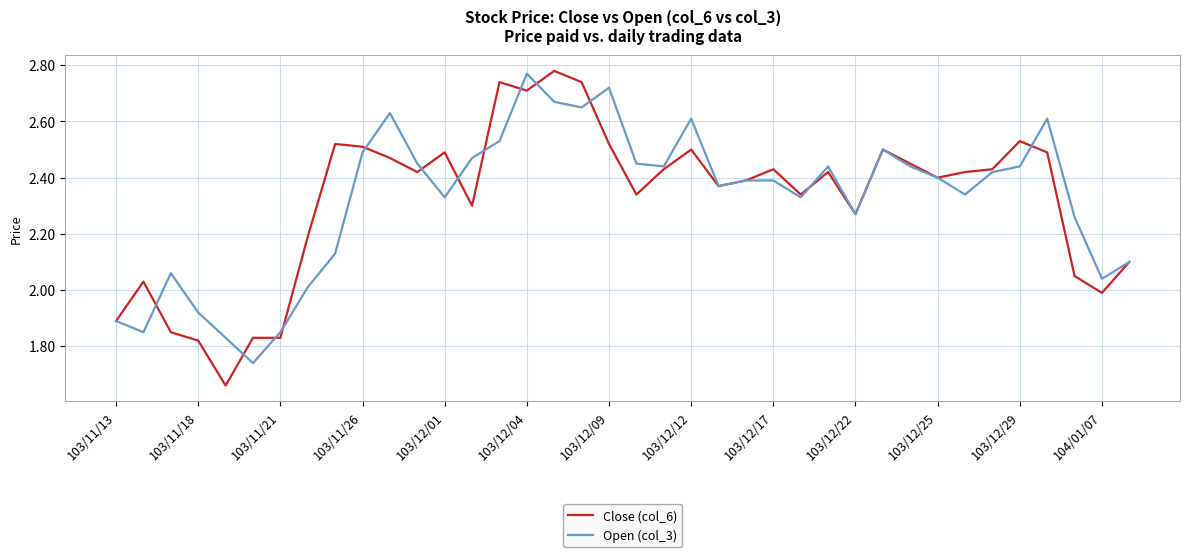

How many lines are shown in the chart?

2